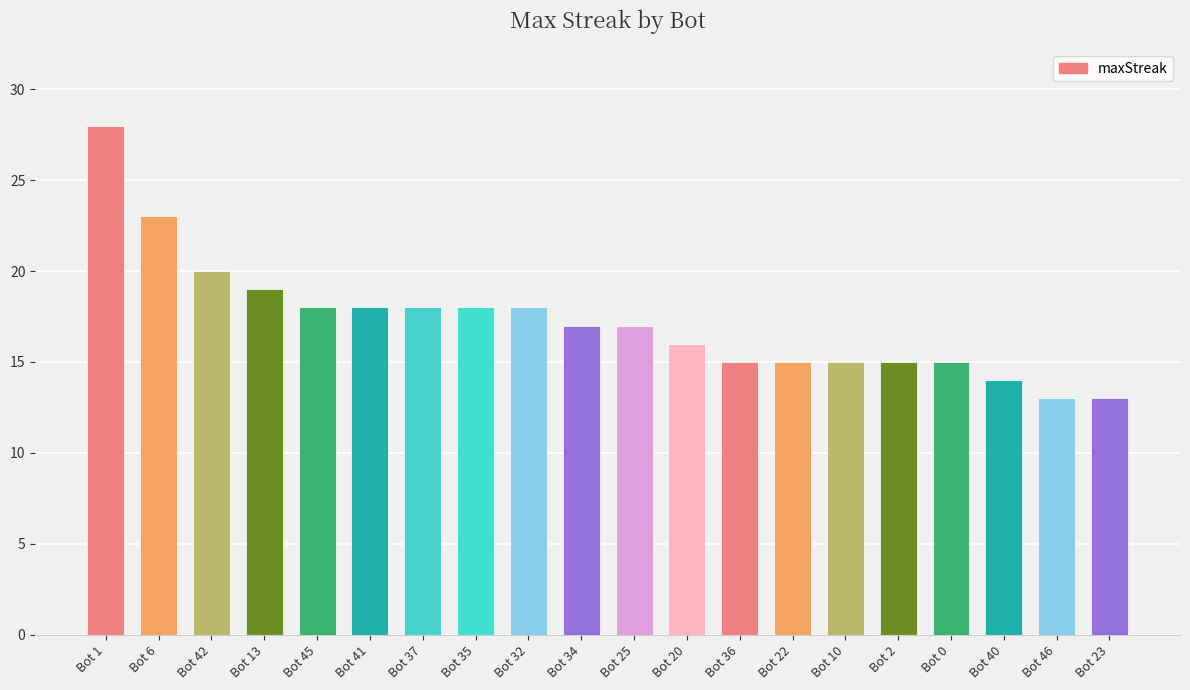

The value at Bot 40 is 5. True or false?

False